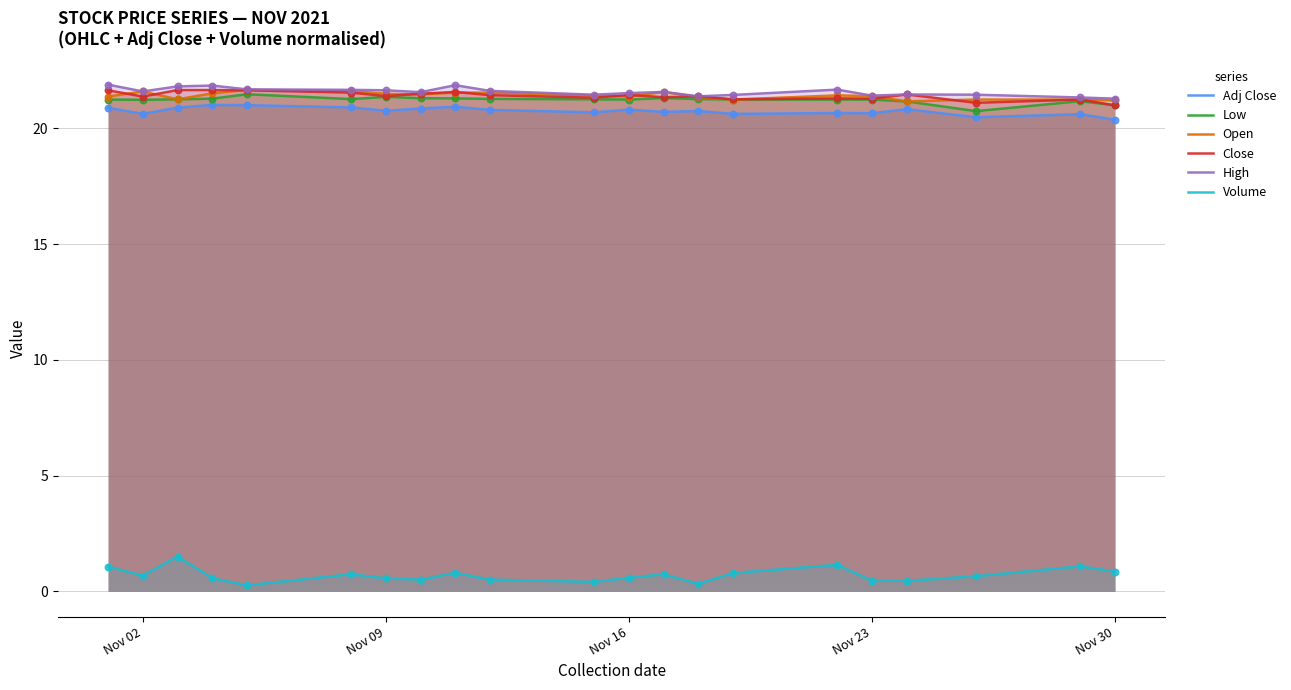

What is the maximum value shown in the chart?

21.9